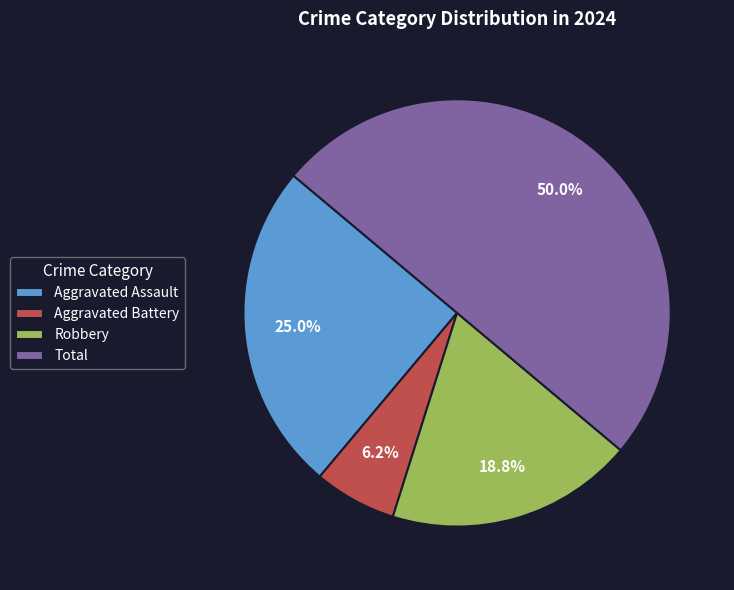

What percentage is the Aggravated Assault slice, to the nearest percent?

25%